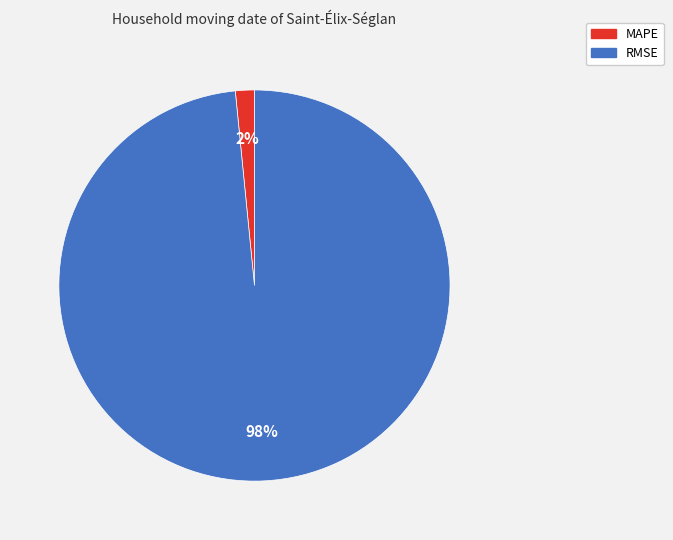

To the nearest percent, what is the average slice percentage?

50%